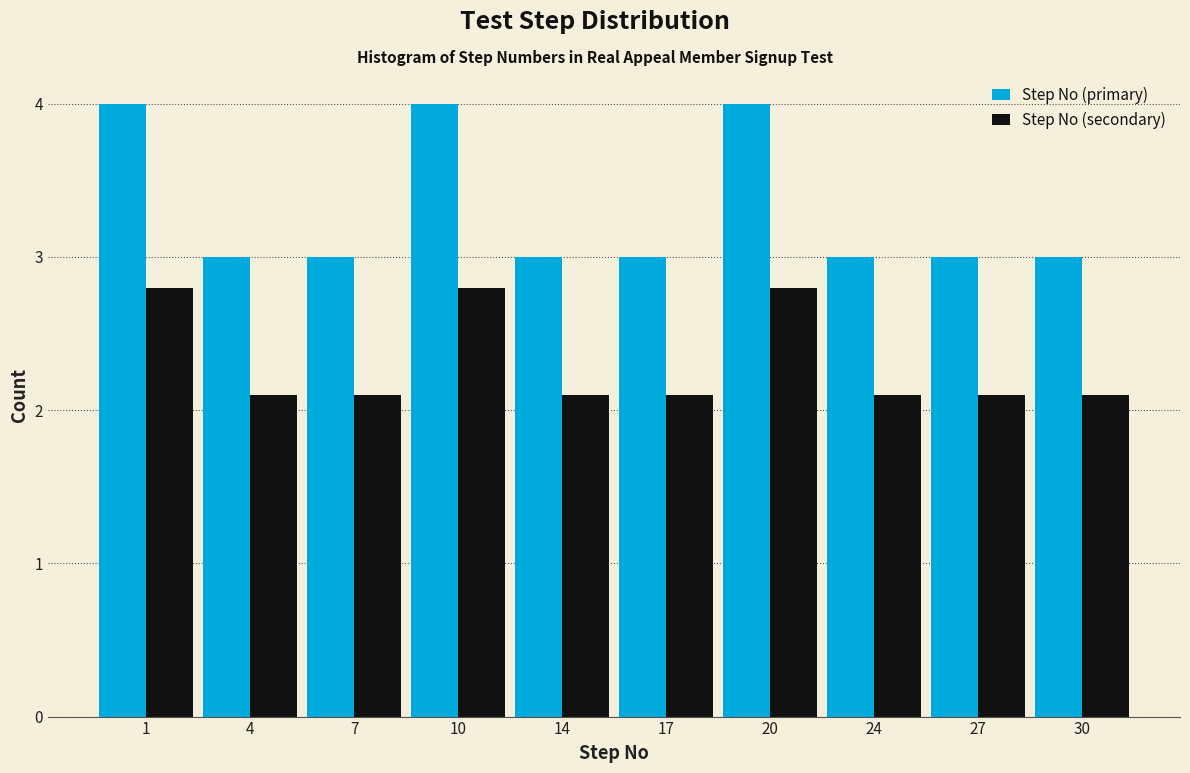

Reading right to left, extract all data points from this chart.

Step No (primary): 3.0	3.0	3.0	4.0	3.0	3.0	4.0	3.0	3.0	4.0
Step No (secondary): 2.1	2.1	2.1	2.8	2.1	2.1	2.8	2.1	2.1	2.8